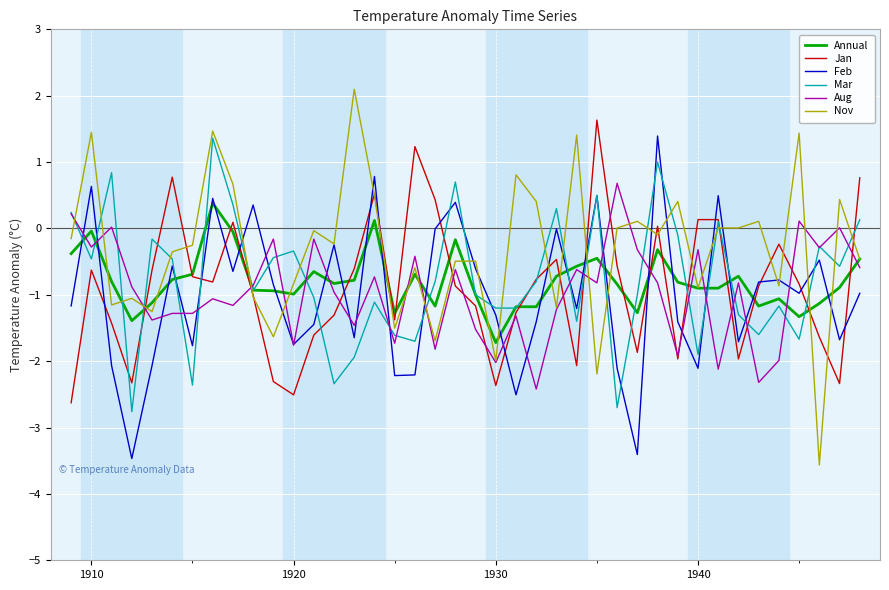

Which series has the largest total across all categories?

Nov